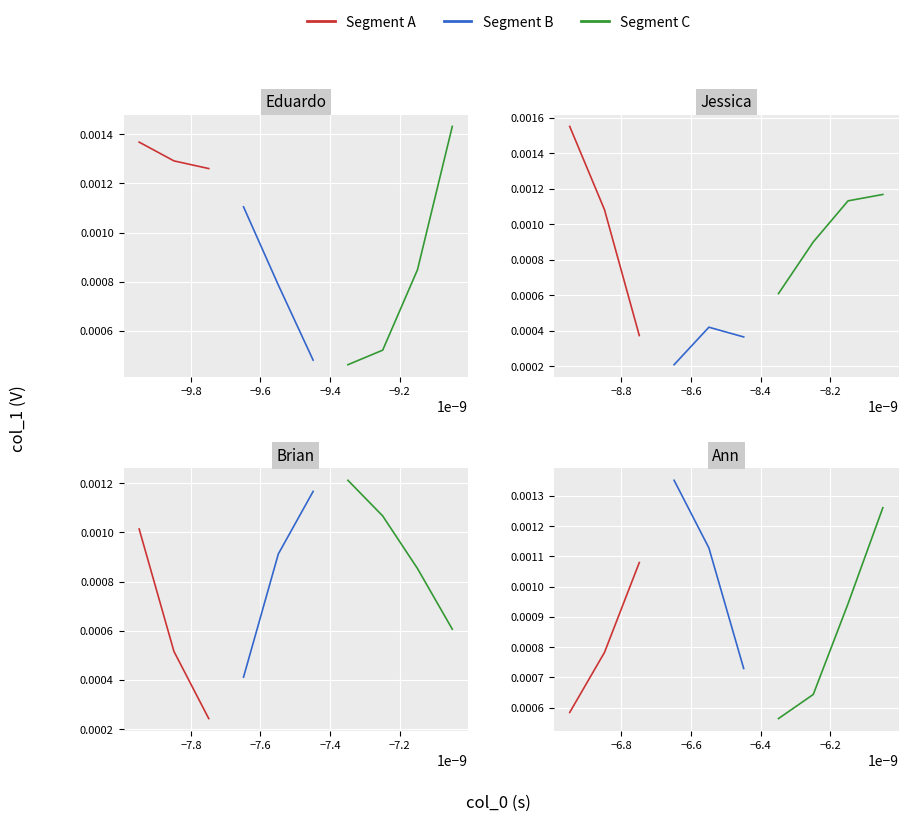

Is this an area chart (filled region under the line)?

No